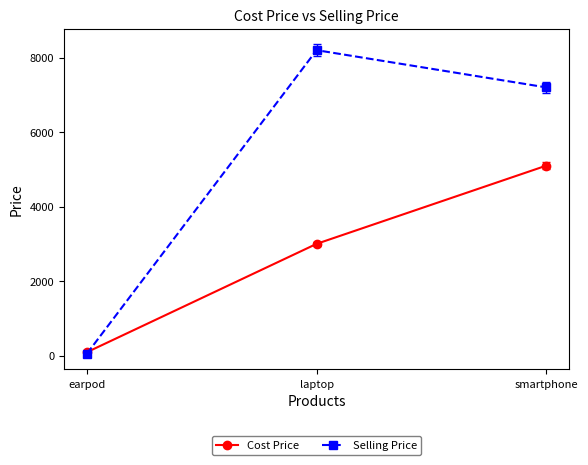

The value of Selling Price at smartphone is 9586. True or false?

False